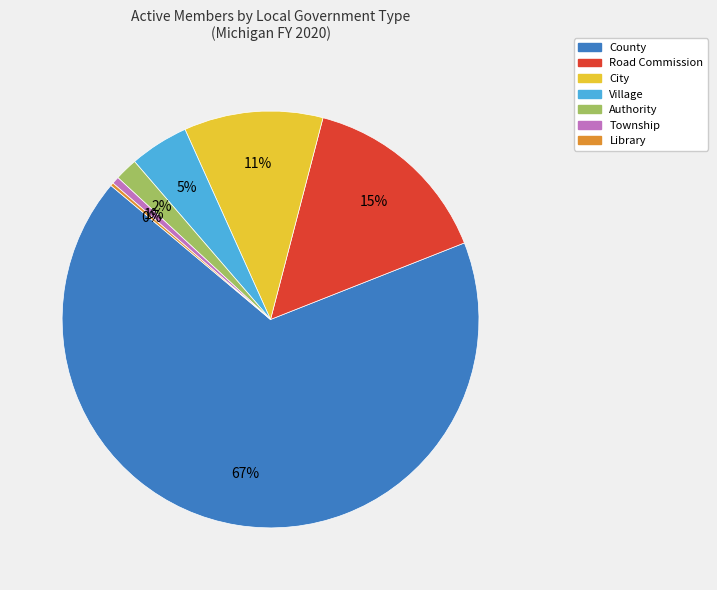

To the nearest percent, what is the average slice percentage?

14%